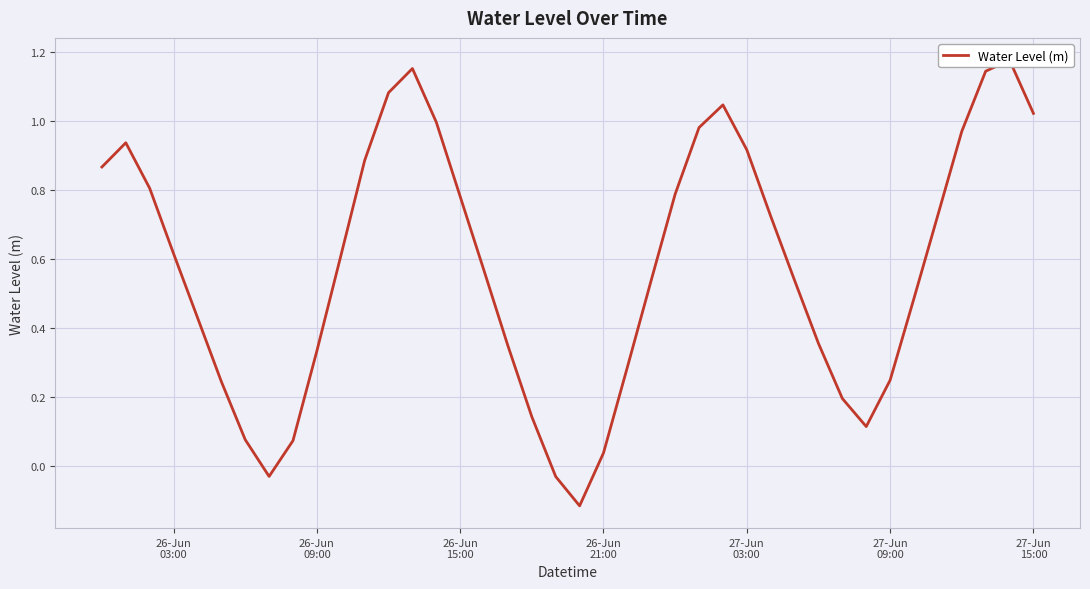

How many categories are shown in the chart?

40